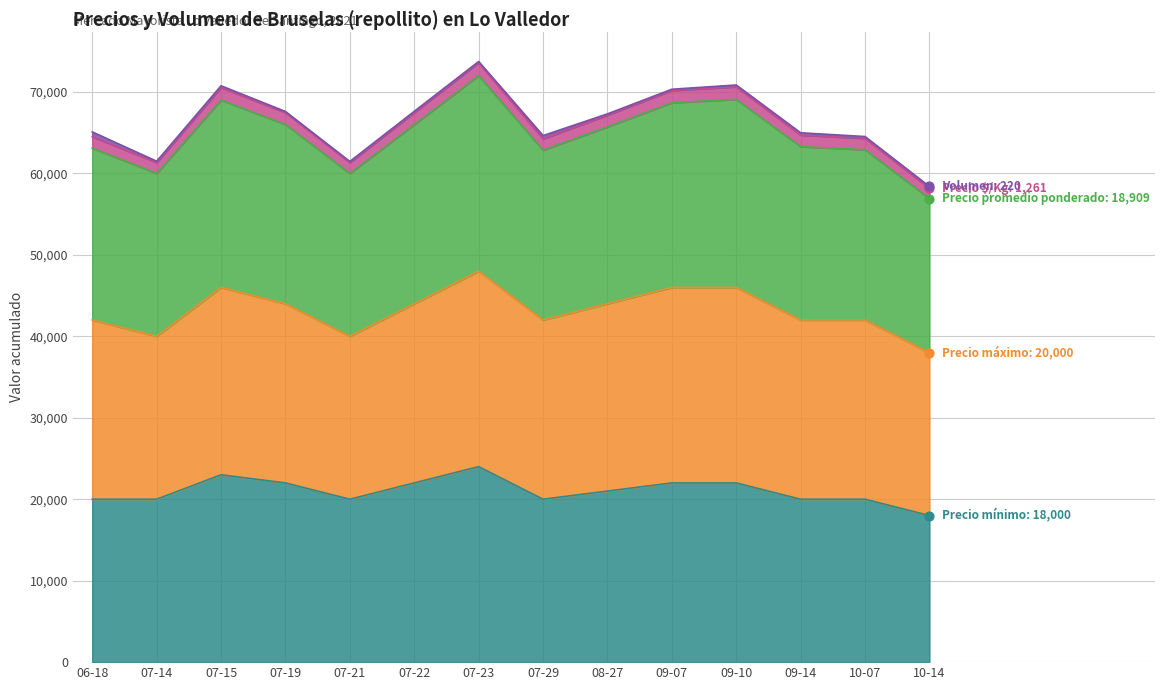

At how many categories does at least one series exceed 45524?

14